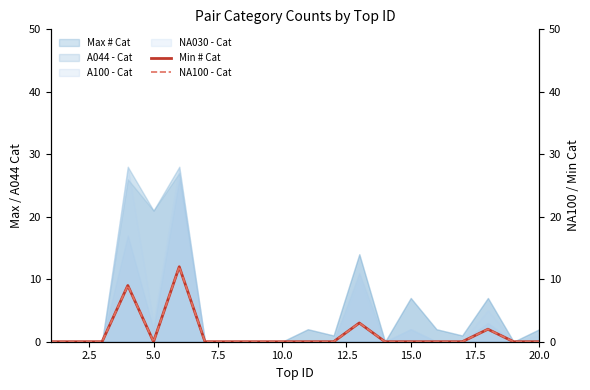

In Min # Cat, how many points are lower than both neighbors (excluding endpoints)?

1